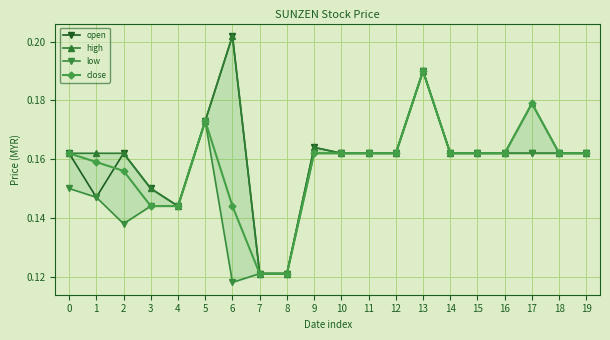

Read the open value at 7.

0.1